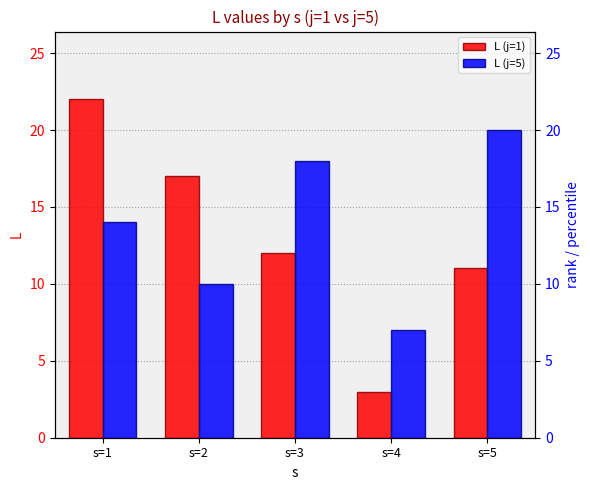

What is the difference between the maximum and minimum values in the L (j=5) series?

13